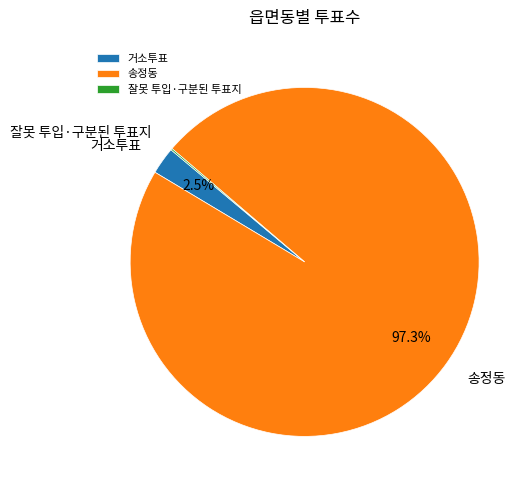

Combined, what portion of the pie is 송정동 and 거소투표?

99.9%